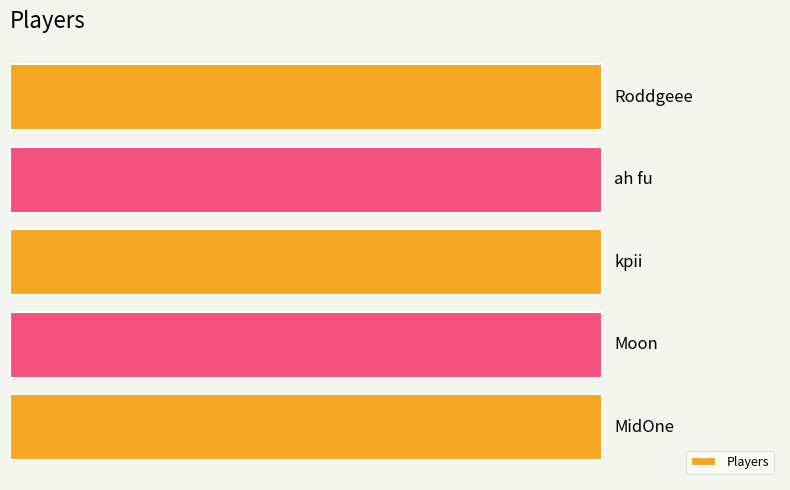

Reading left to right, list all the values displayed in this chart.

0	1	2	3	4